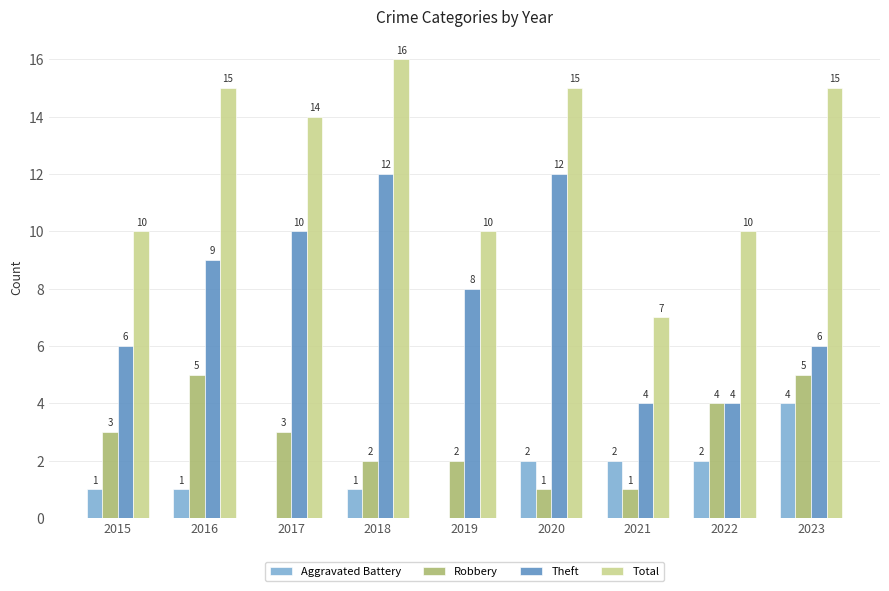

How many Aggravated Battery values are between 1 and 2?

6